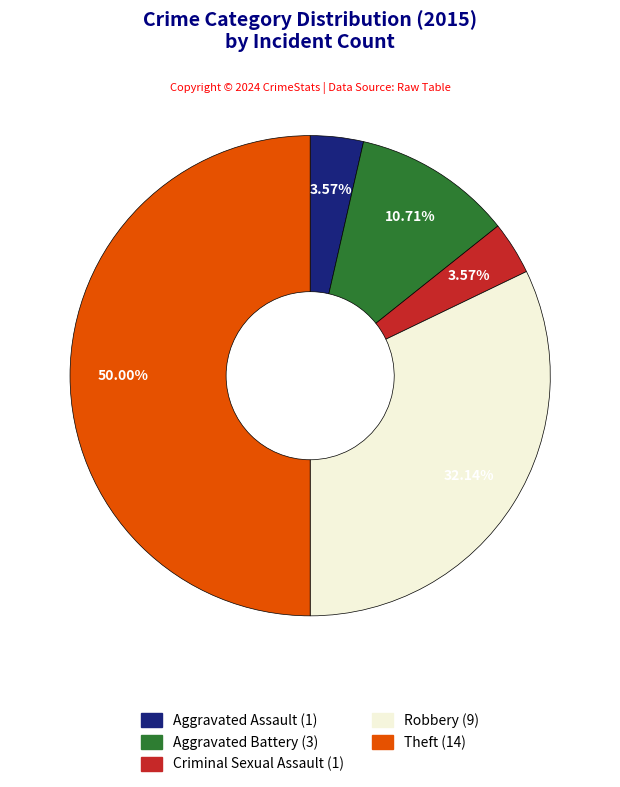

Does Robbery represent more than half of the total?

No